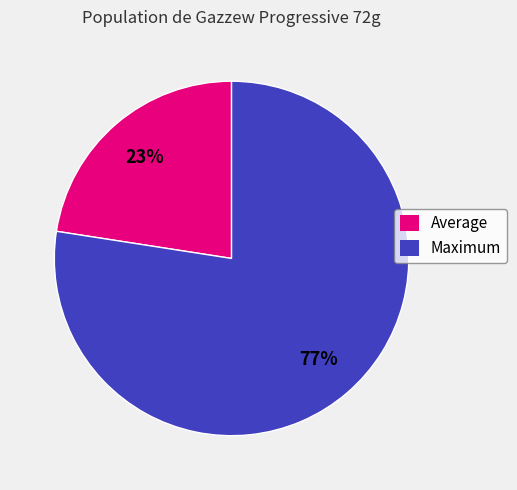

To the nearest percent, what portion does Average represent?

23%